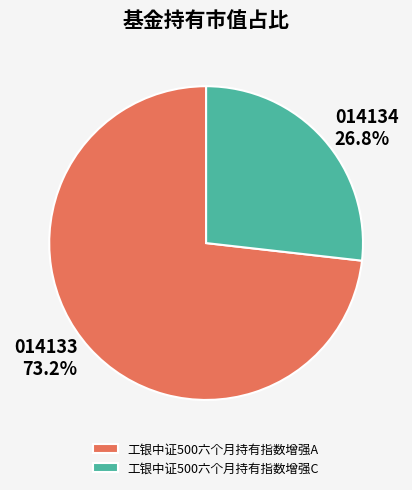

What is the total percentage of 工银中证500六个月持有指数增强A and 工银中证500六个月持有指数增强C?

100.0%